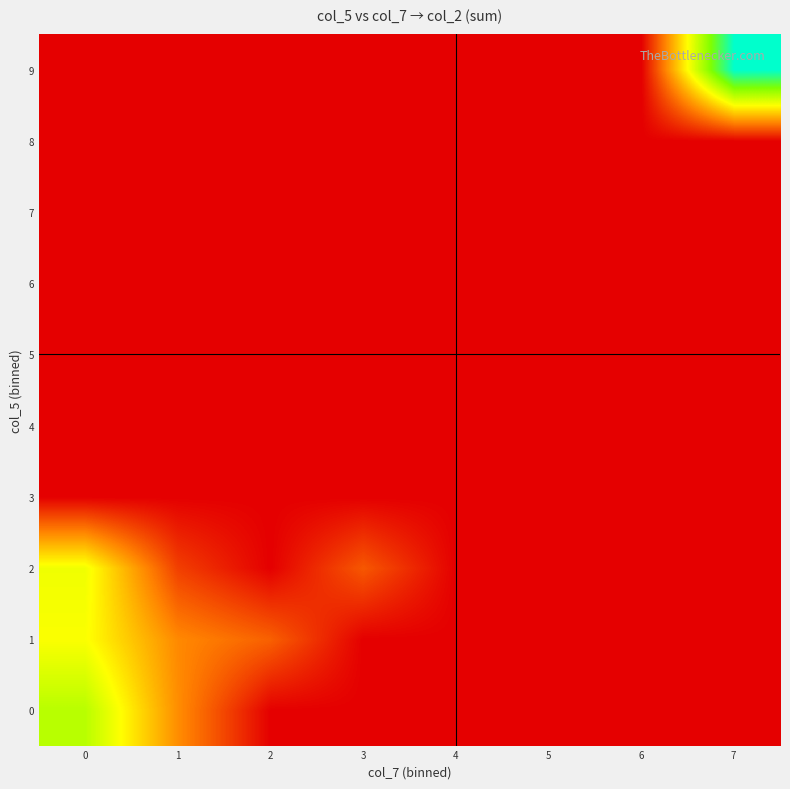

Between 7 and 5, which is larger?

7